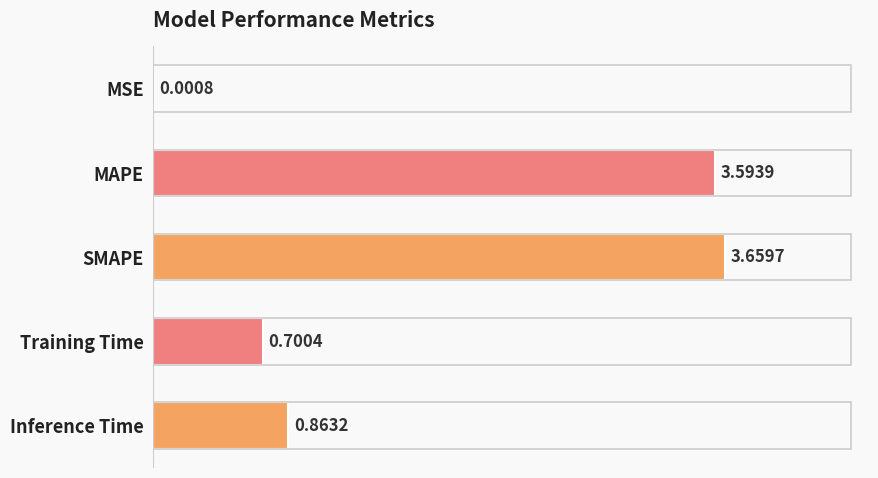

How many data points does each series have?

5